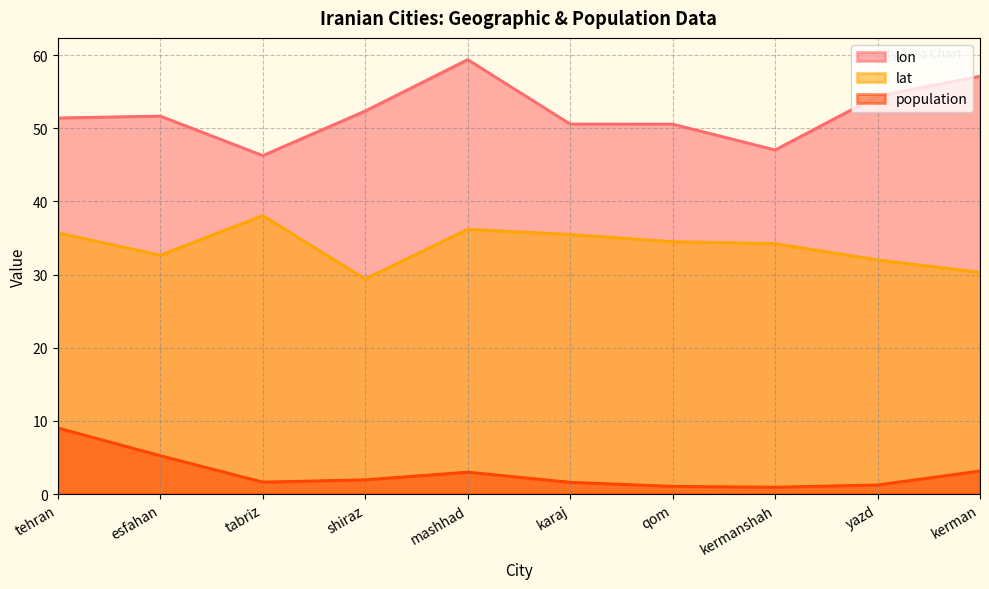

Which label corresponds to the smallest value in the chart?

kermanshah